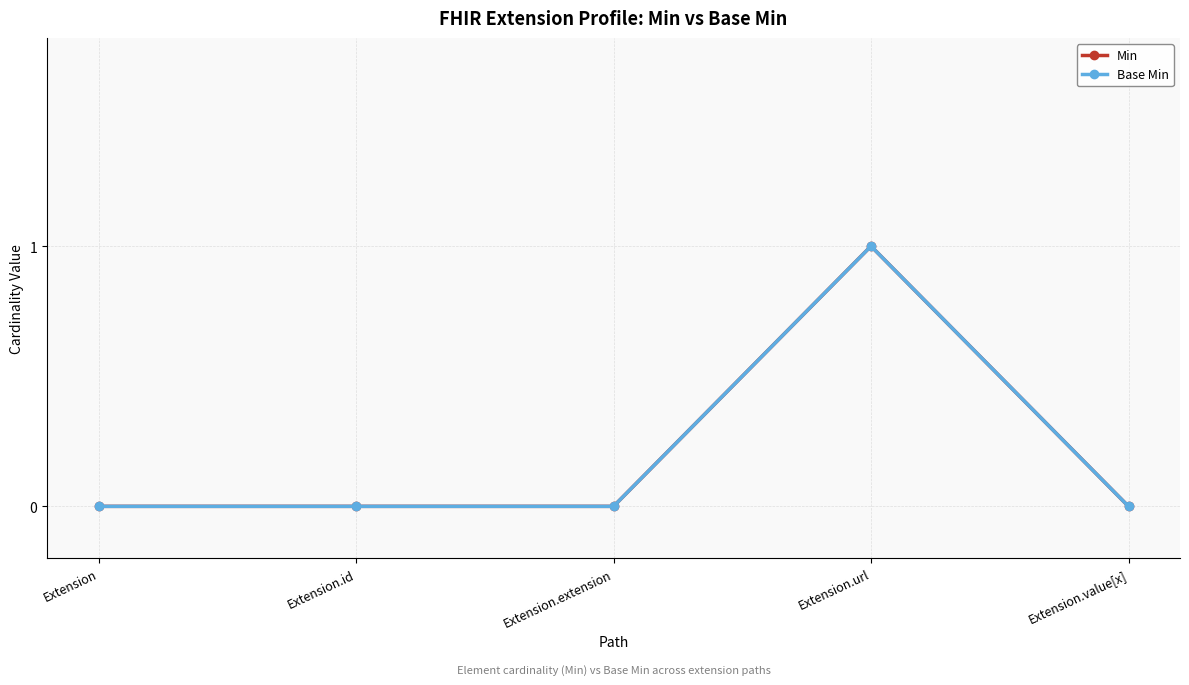

Which category has the highest value across all series?

Extension.url